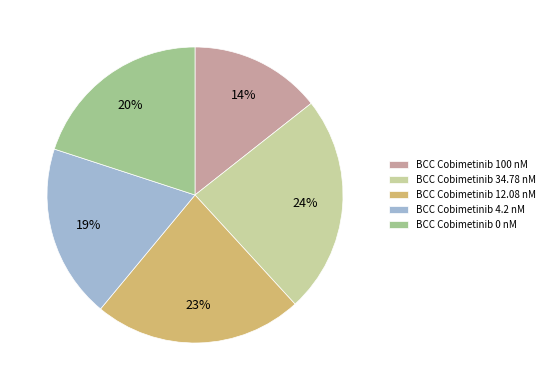

To the nearest percent, what percentage of the pie is BCC Cobimetinib 100 nM?

14%